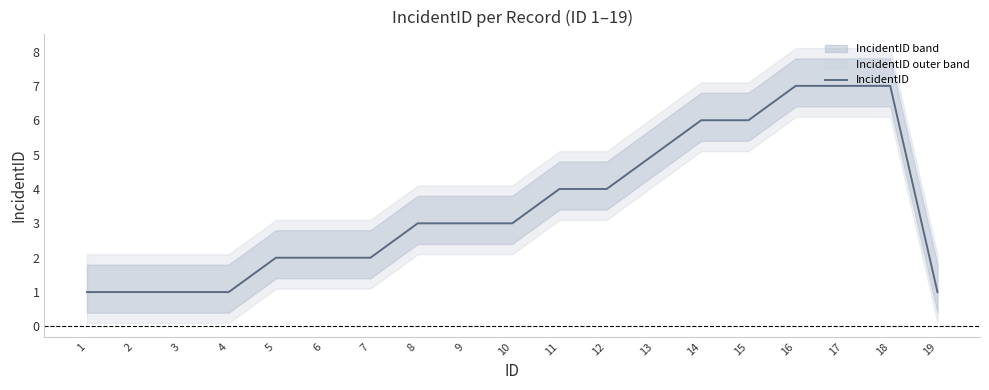

How many values are below 3?

8